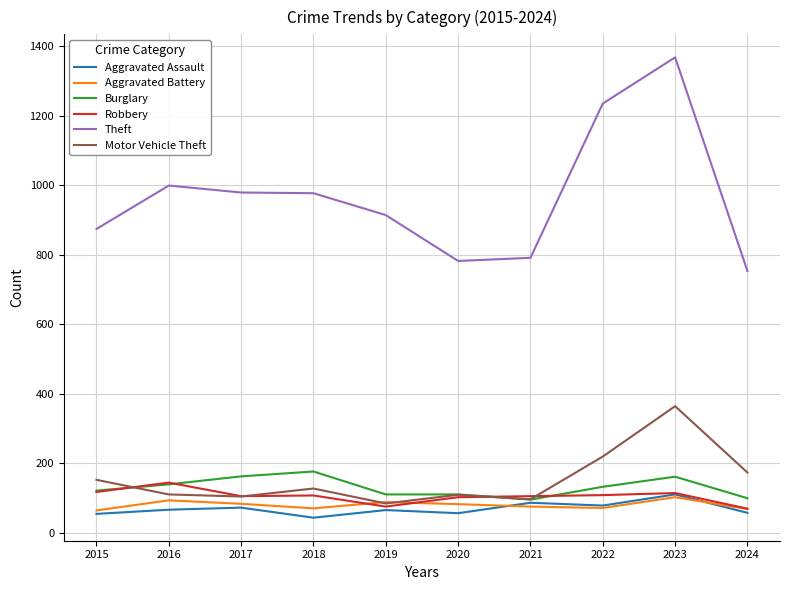

What is the maximum value for Burglary?

176